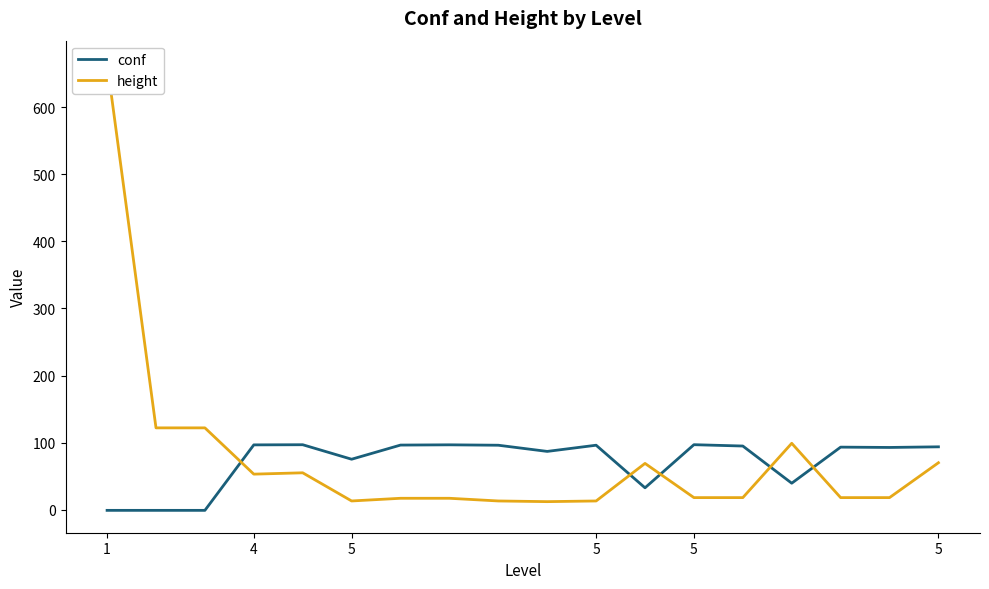

Between 5 and 17, which is larger?

17